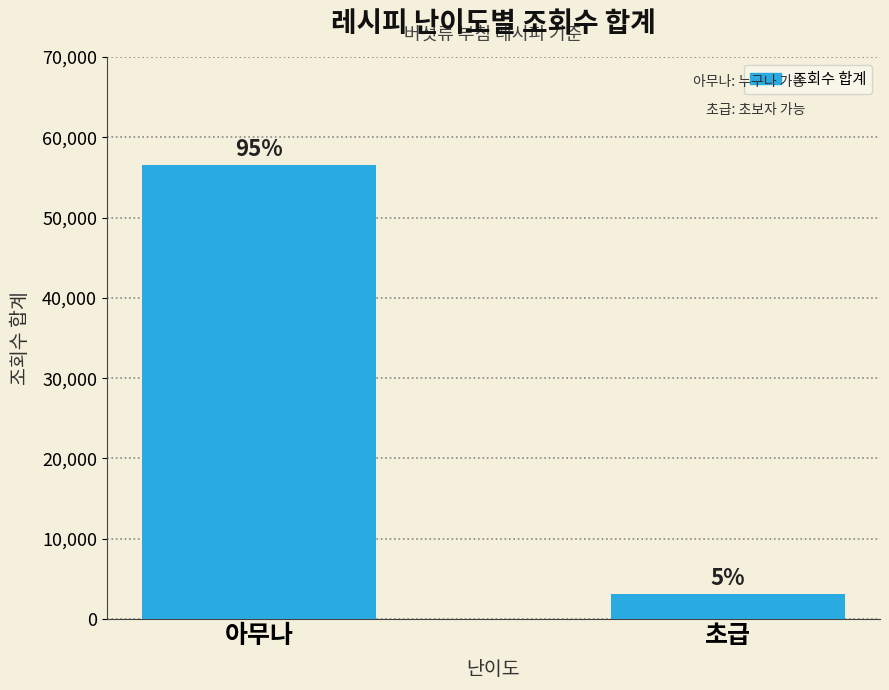

How many bars are there in total?

2